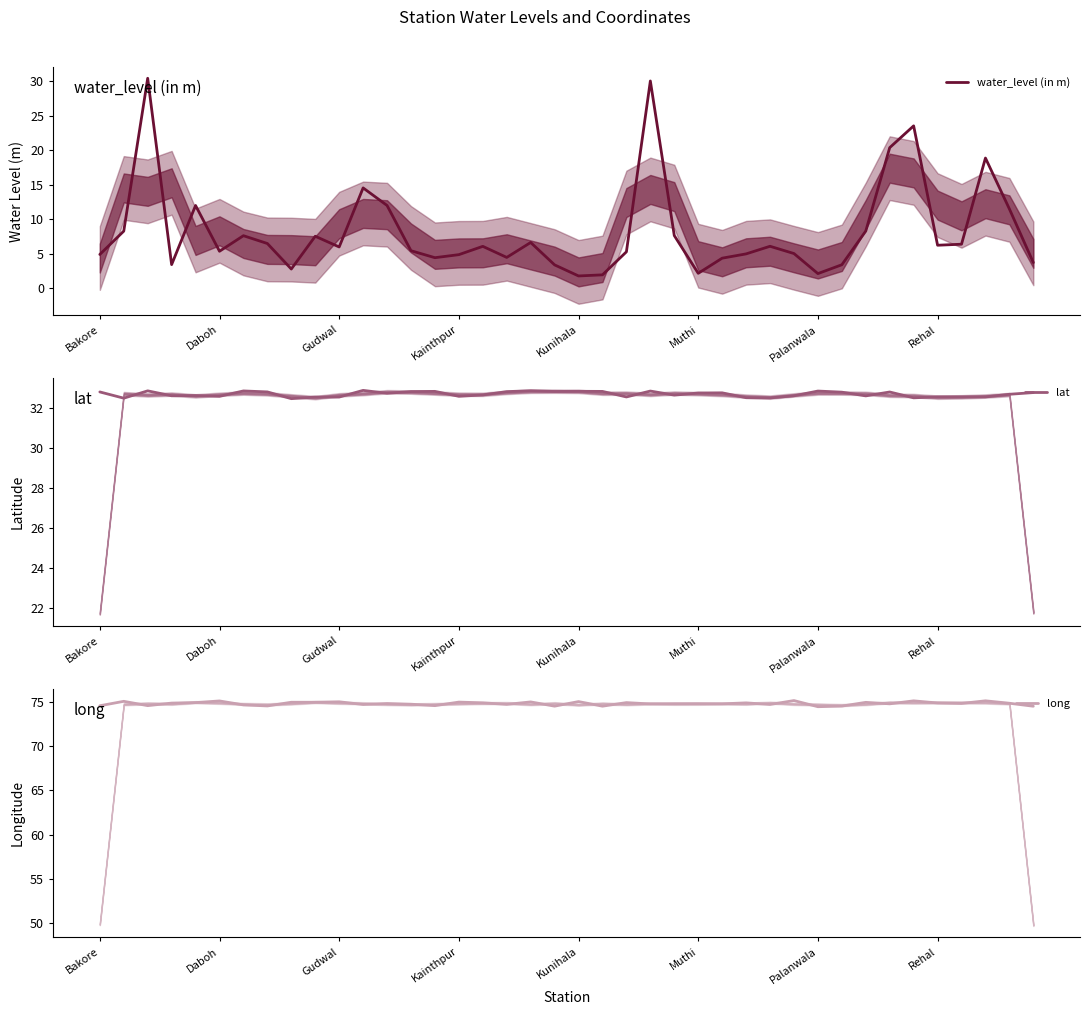

What are all the series names shown in the legend?

water_level (in m), lat, long